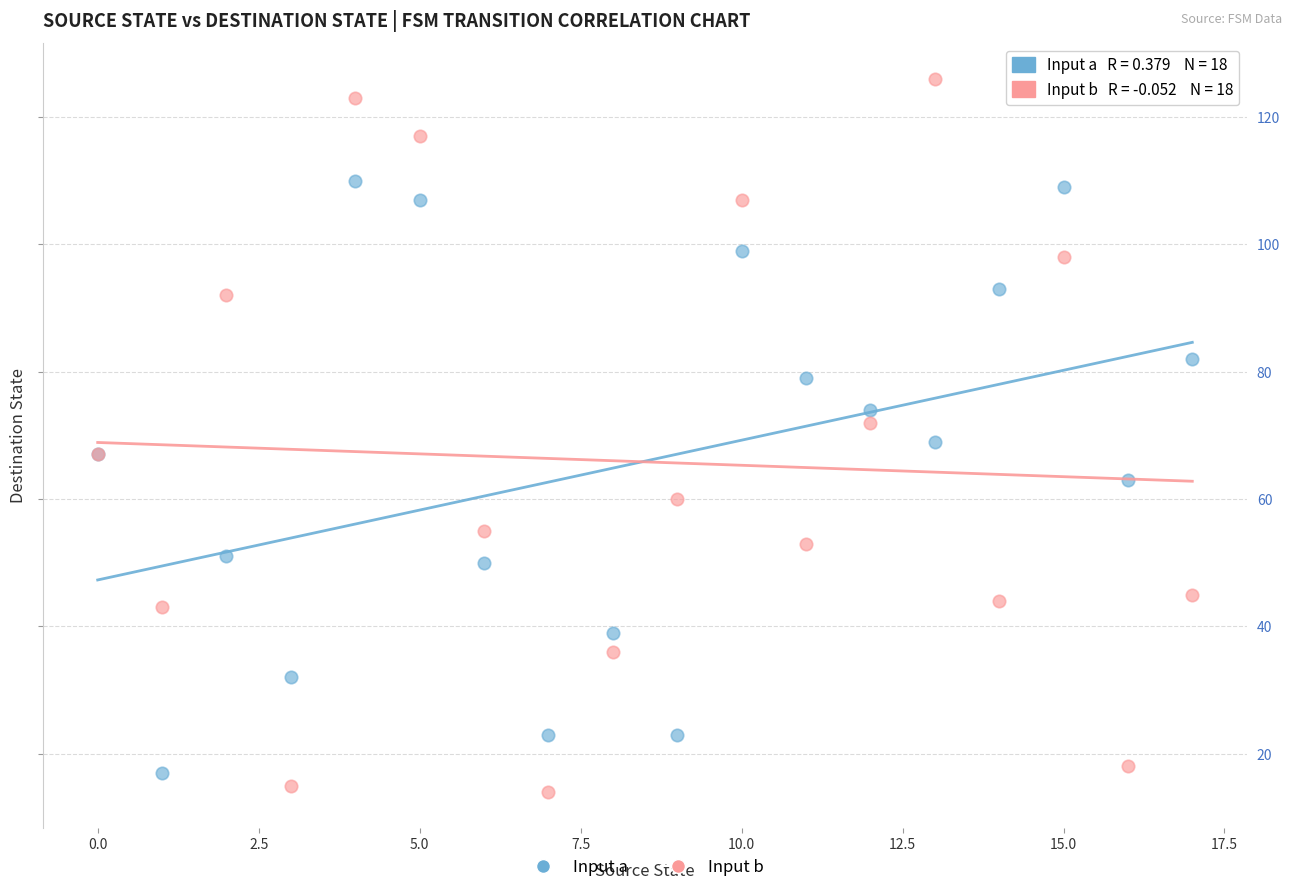

Which series reaches the maximum Y coordinate?

Input b